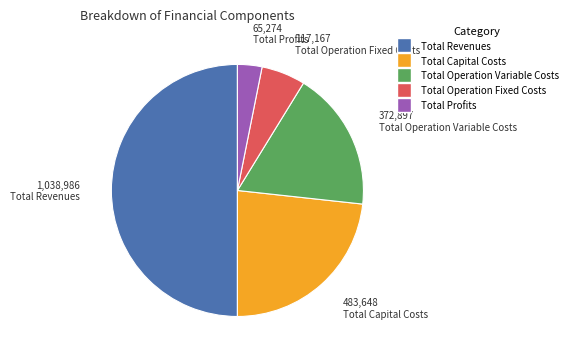

Do Total Revenues and Total Profits together represent more than half of the pie?

Yes